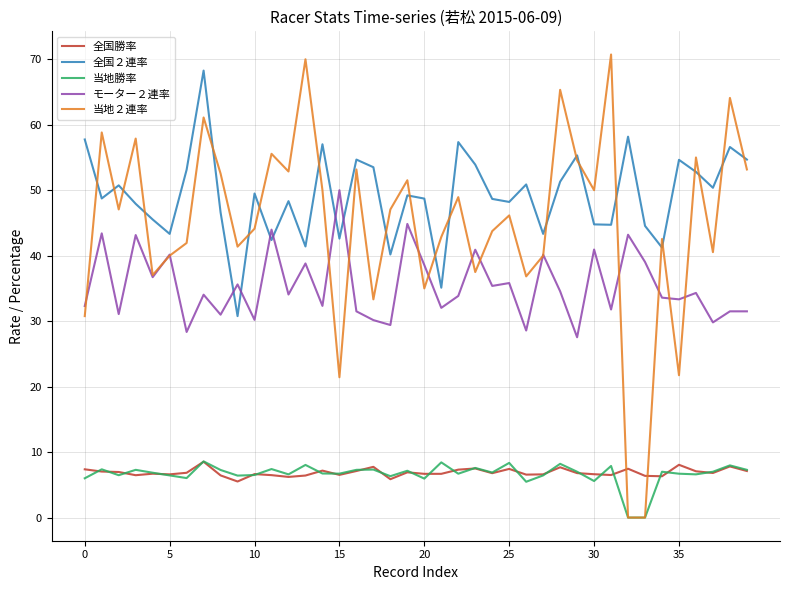

True or false: 当地２連率 and 全国勝率 cross at least once.

True